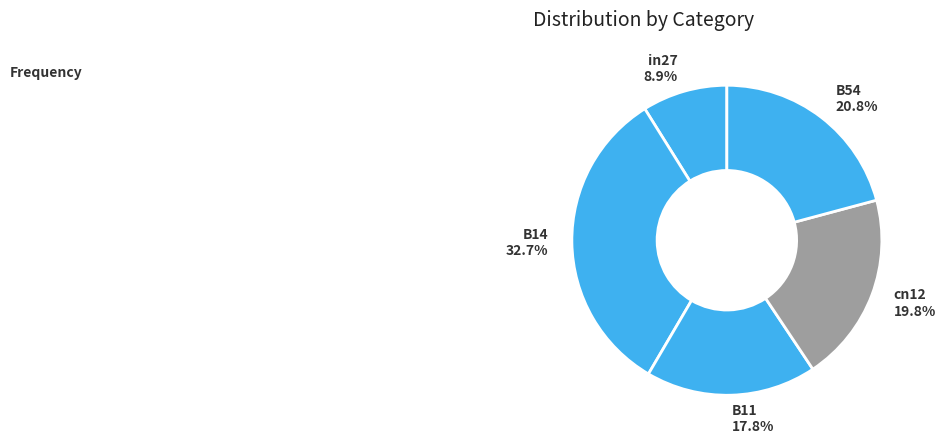

What is the largest slice in the pie chart?

B14